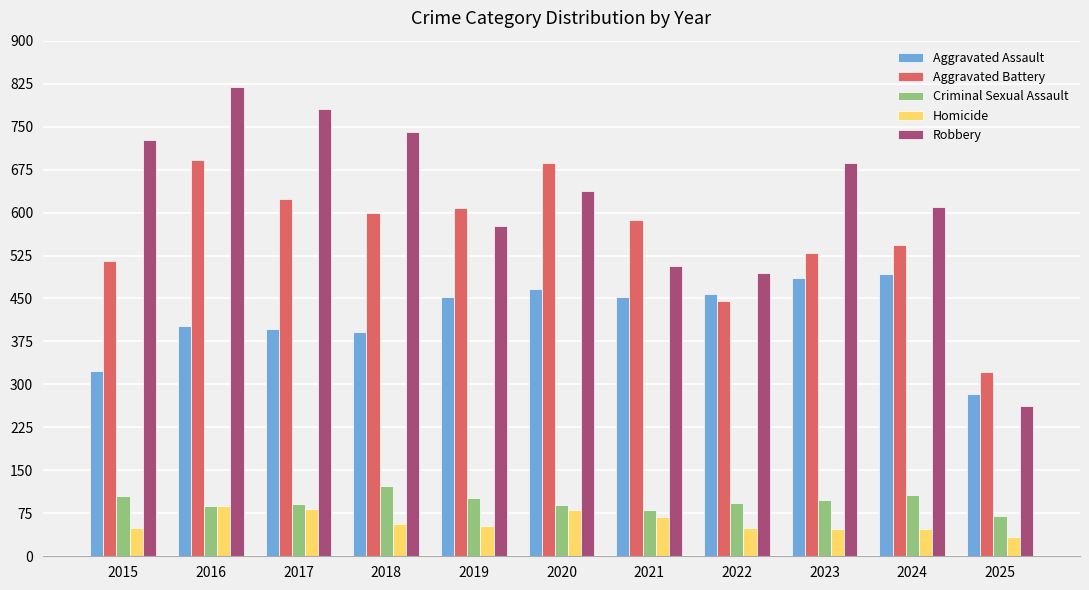

The value of Homicide at 2016 is 130. True or false?

False